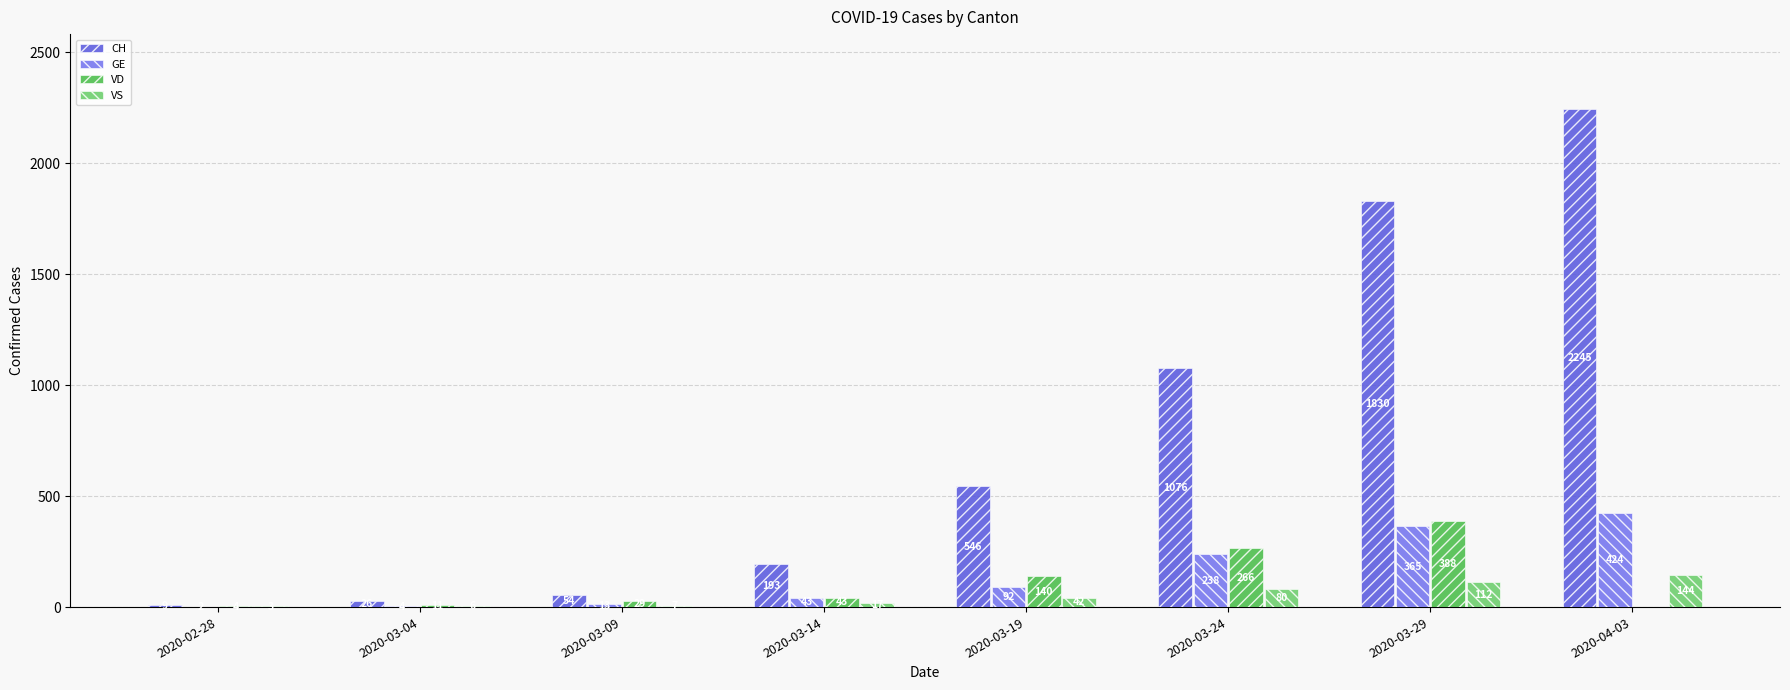

Is the value of VD at 2020-03-09 greater than the value of CH at 2020-03-19?

No